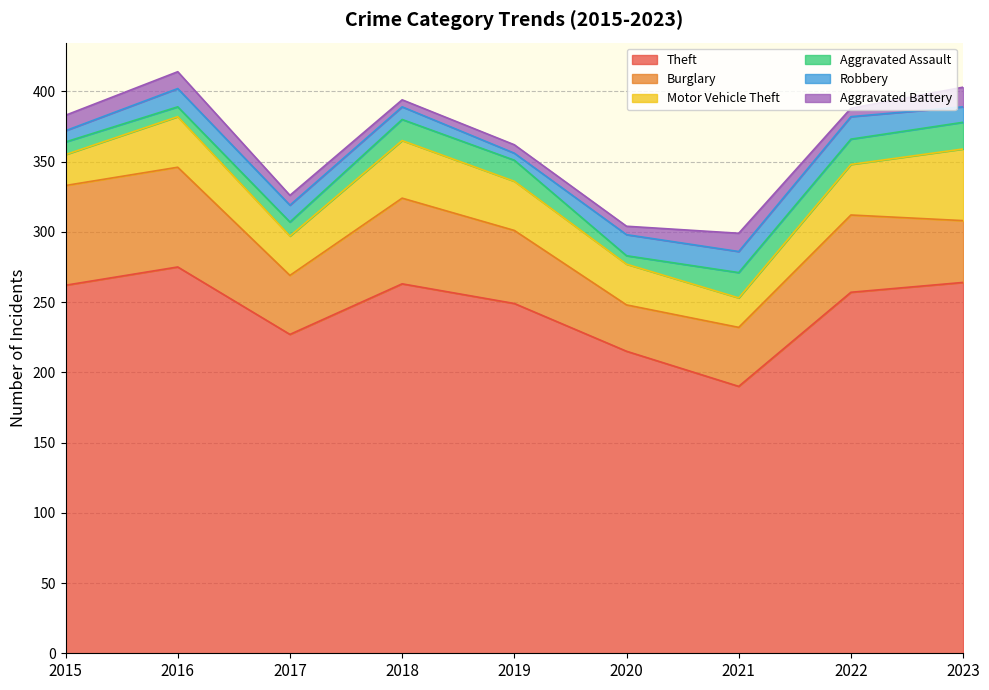

Reading left to right, transcribe all the data shown in this chart.

Theft: 2015=262	2016=275	2017=227	2018=263	2019=249	2020=215	2021=190	2022=257	2023=264
Burglary: 2015=71	2016=71	2017=42	2018=61	2019=52	2020=33	2021=42	2022=55	2023=44
Motor Vehicle Theft: 2015=22	2016=36	2017=28	2018=41	2019=35	2020=29	2021=21	2022=36	2023=51
Aggravated Assault: 2015=9	2016=7	2017=10	2018=15	2019=15	2020=6	2021=18	2022=18	2023=19
Robbery: 2015=8	2016=13	2017=12	2018=9	2019=5	2020=15	2021=15	2022=16	2023=11
Aggravated Battery: 2015=11	2016=12	2017=7	2018=5	2019=6	2020=6	2021=13	2022=6	2023=14